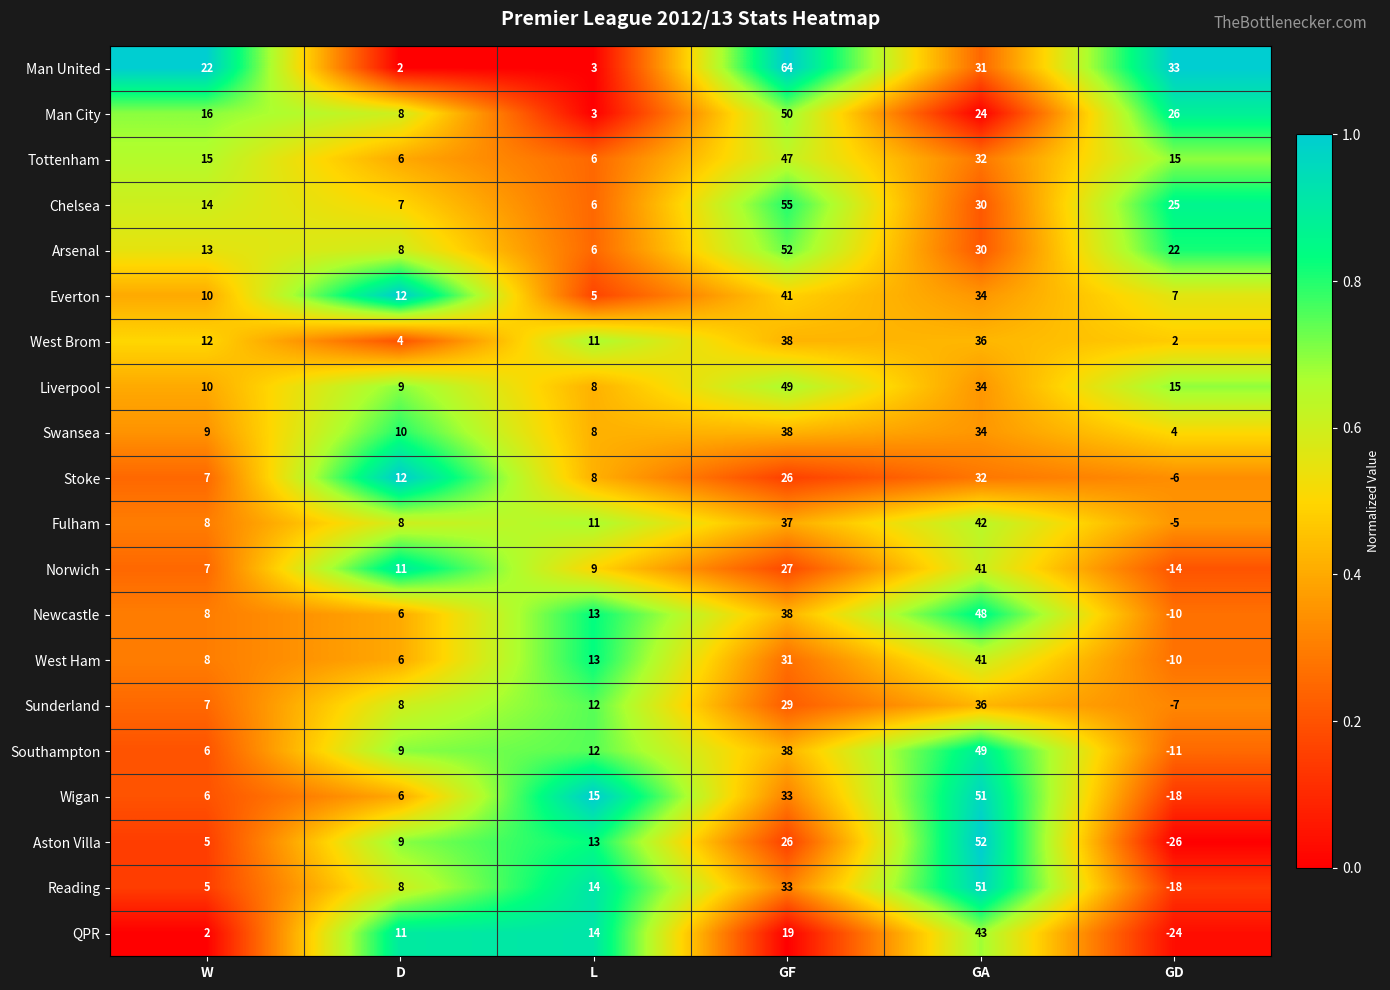

Where does the Arsenal series first go above 22?

GF